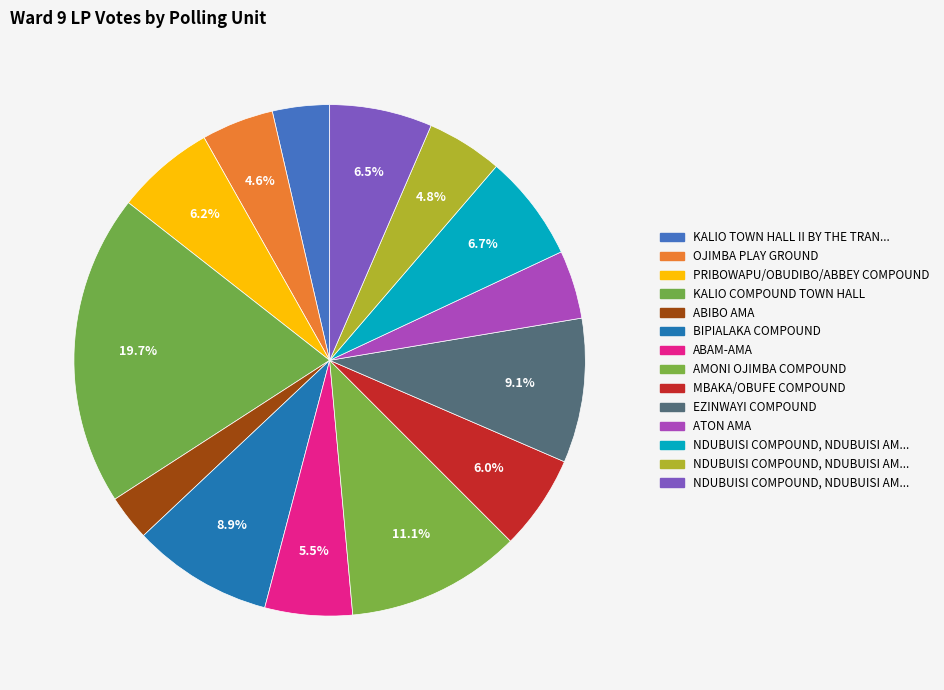

Count the number of slices in the pie.

14